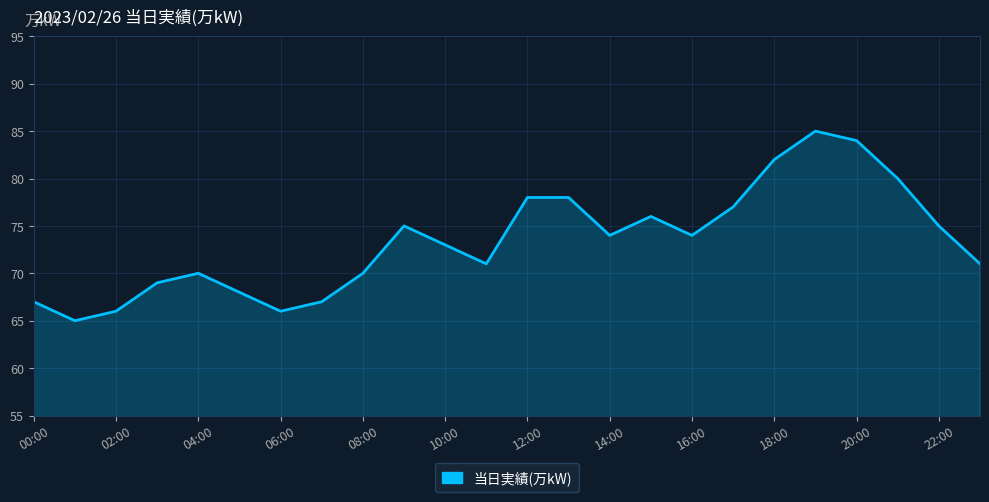

What is the greatest value displayed?

85